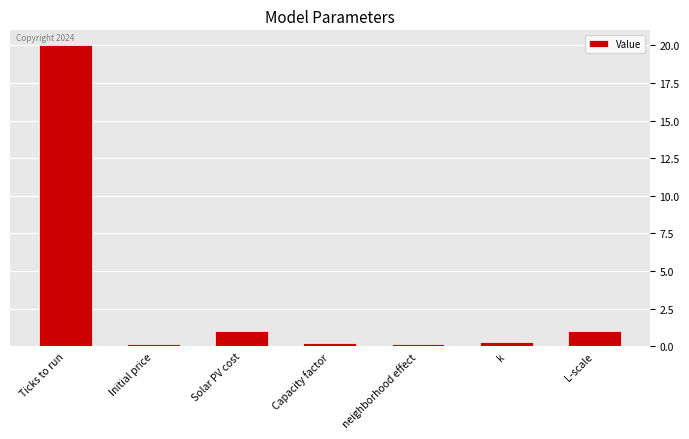

The value at Ticks to run is 9.5. True or false?

False